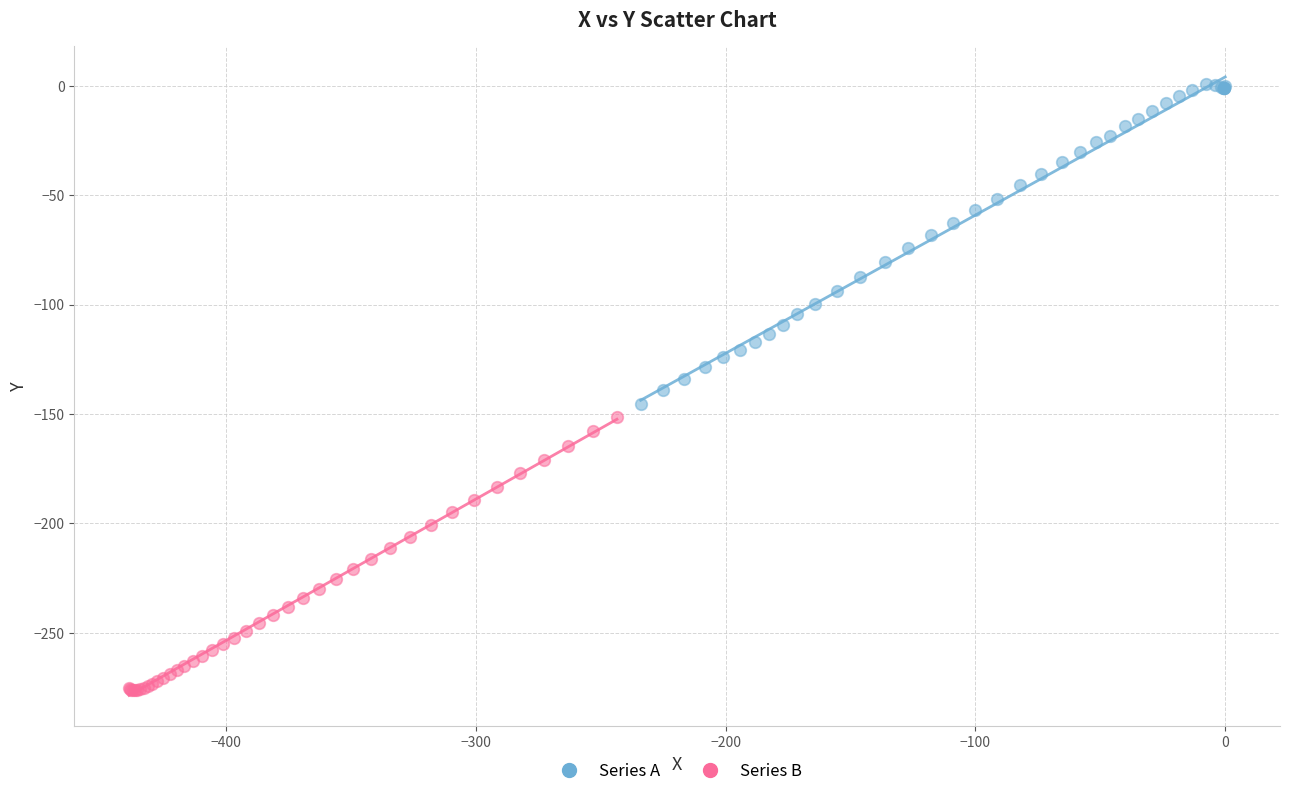

Which series contains the lowest Y value?

Series B